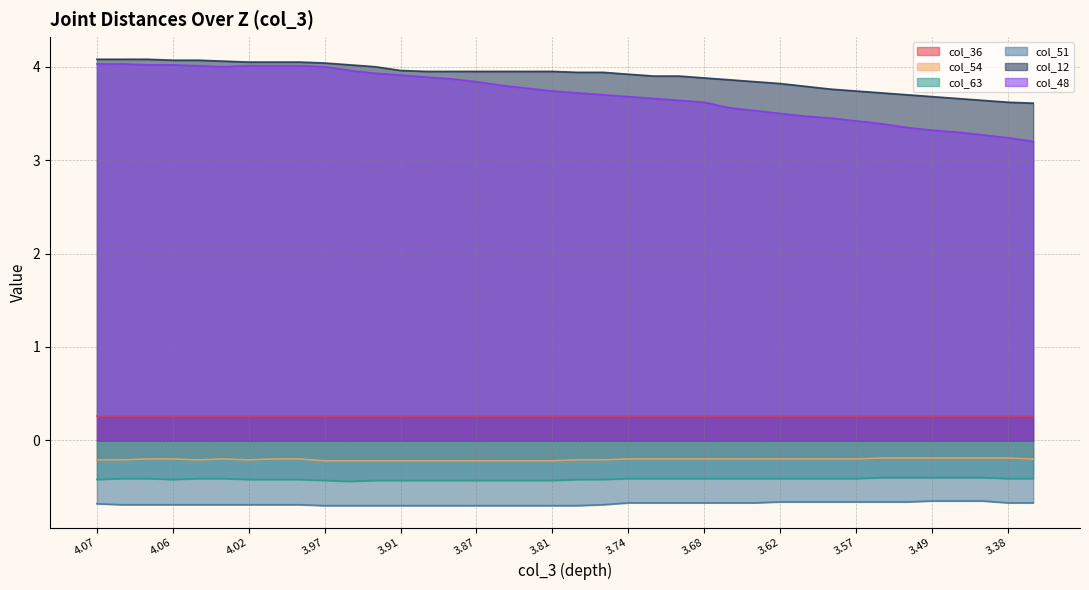

What is the label of the 35th point from the left?

3.460000038